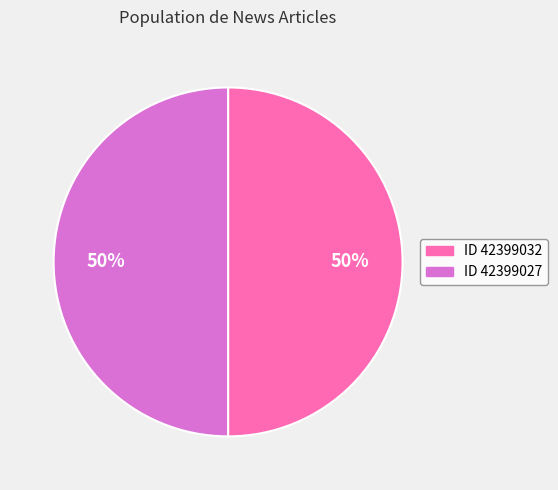

To the nearest percent, what is the average slice percentage?

50%